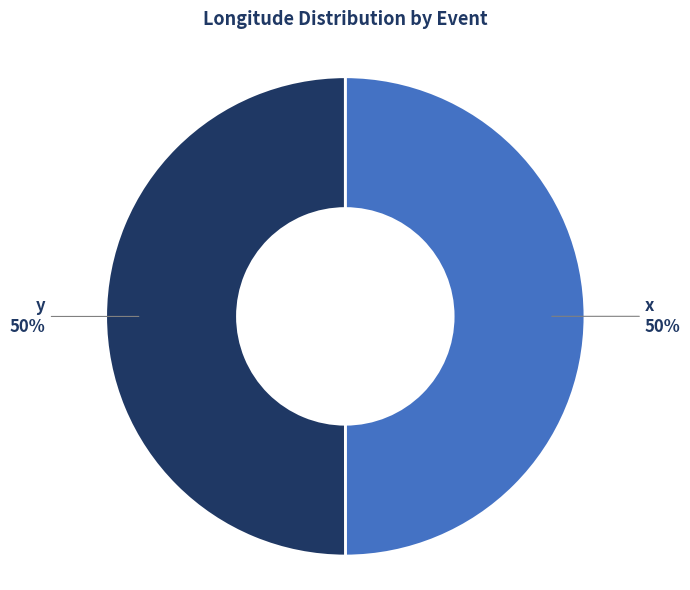

What is the ratio of the value at x to the value at y?

1.0